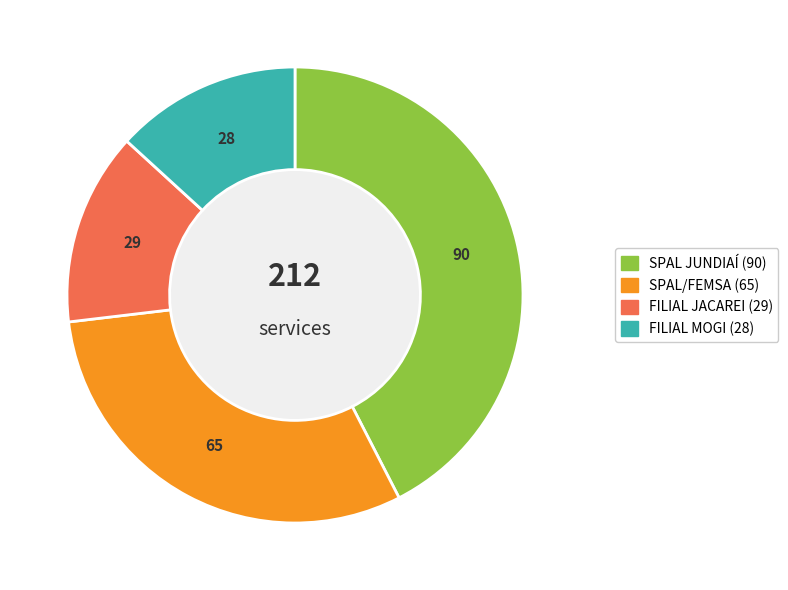

Combined, do SPAL JUNDIAÍ and SPAL/FEMSA account for over 50%?

Yes